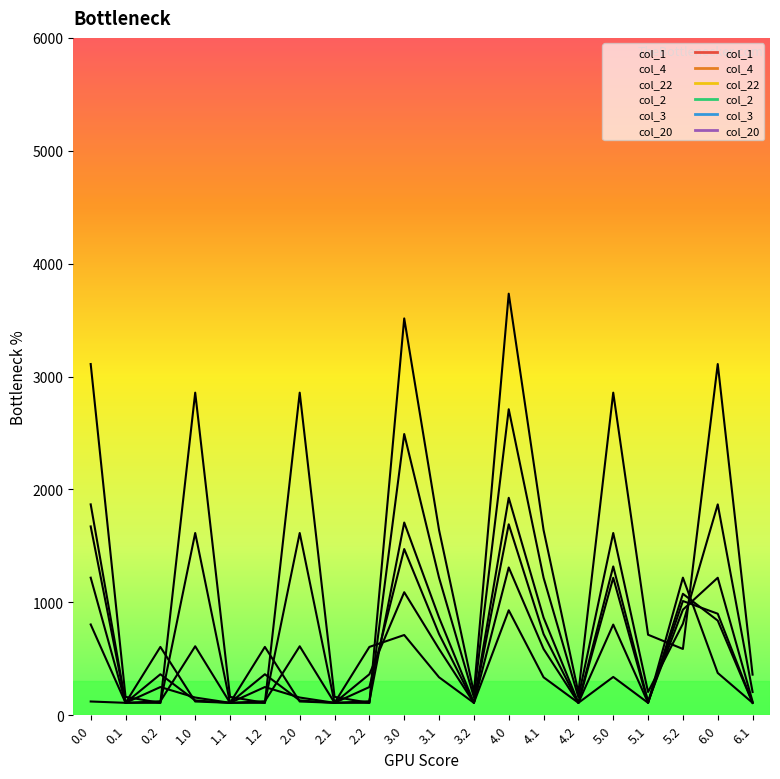

How many lines are shown in the chart?

6